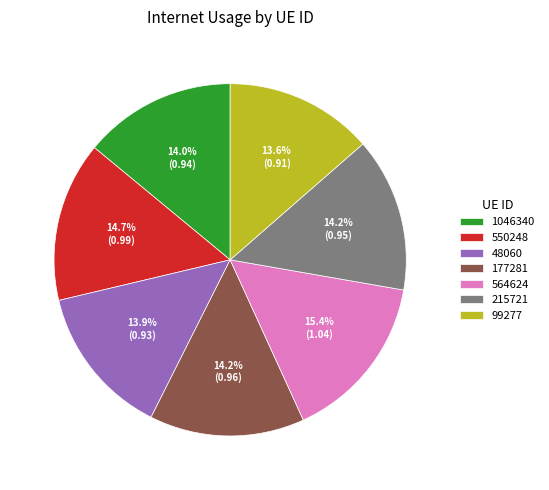

To the nearest percent, what is the average slice percentage?

14%